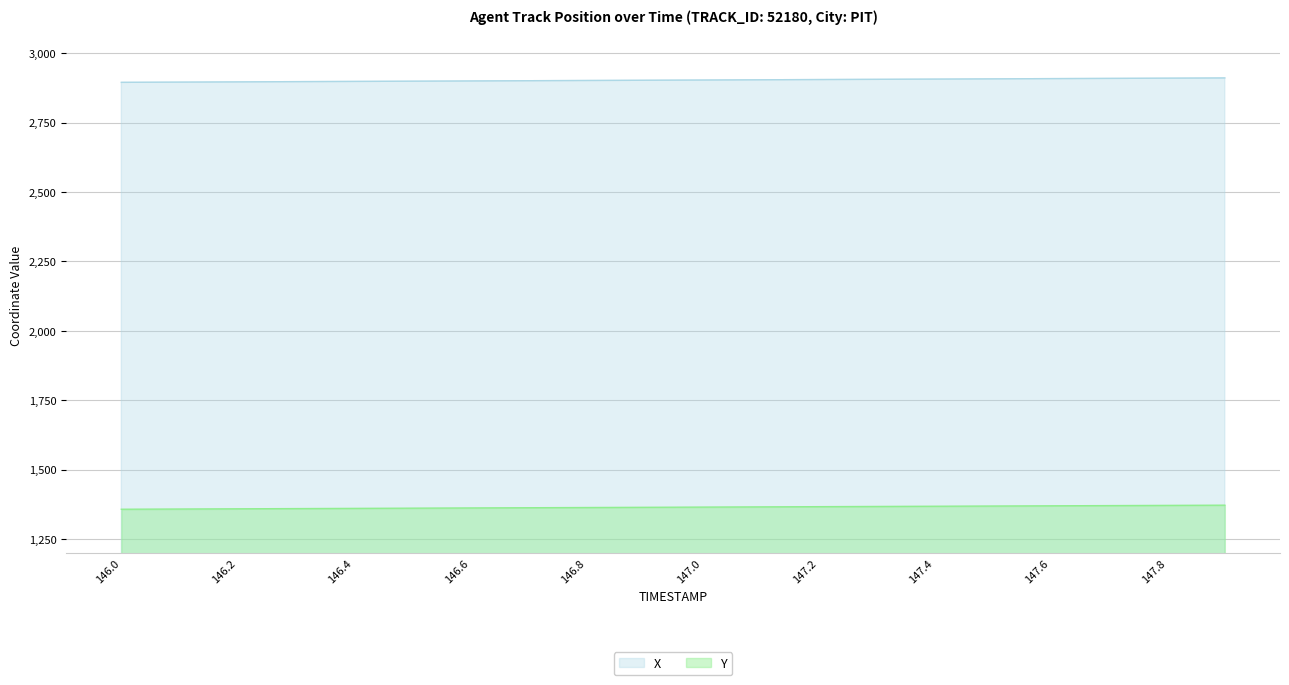

Rank the series by their average value, from highest to lowest.

X, Y